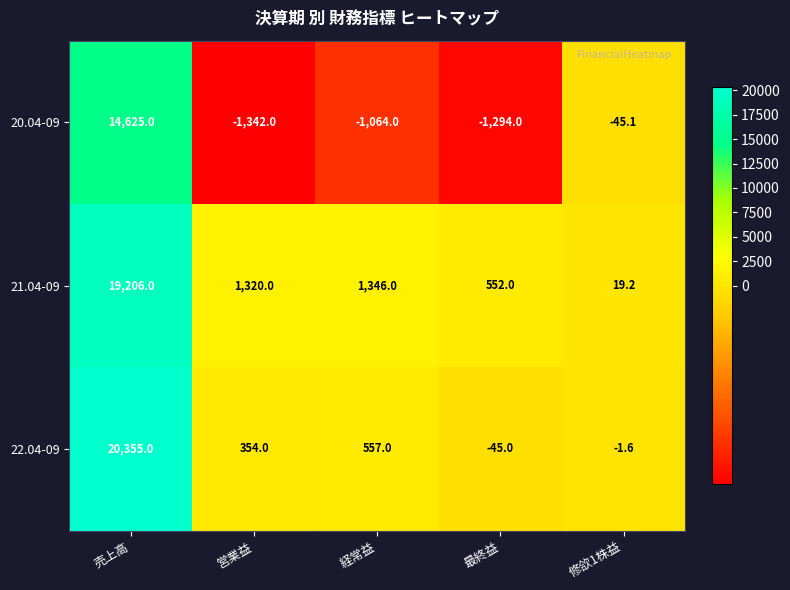

Reading left to right, what are all the values shown in this chart?

20.04-09: 売上高=14625.0	営業益=-1342.0	経常益=-1064.0	最終益=-1294.0	修欱1株益=-45.1
21.04-09: 売上高=19206.0	営業益=1320.0	経常益=1346.0	最終益=552.0	修欱1株益=19.2
22.04-09: 売上高=20355.0	営業益=354.0	経常益=557.0	最終益=-45.0	修欱1株益=-1.6